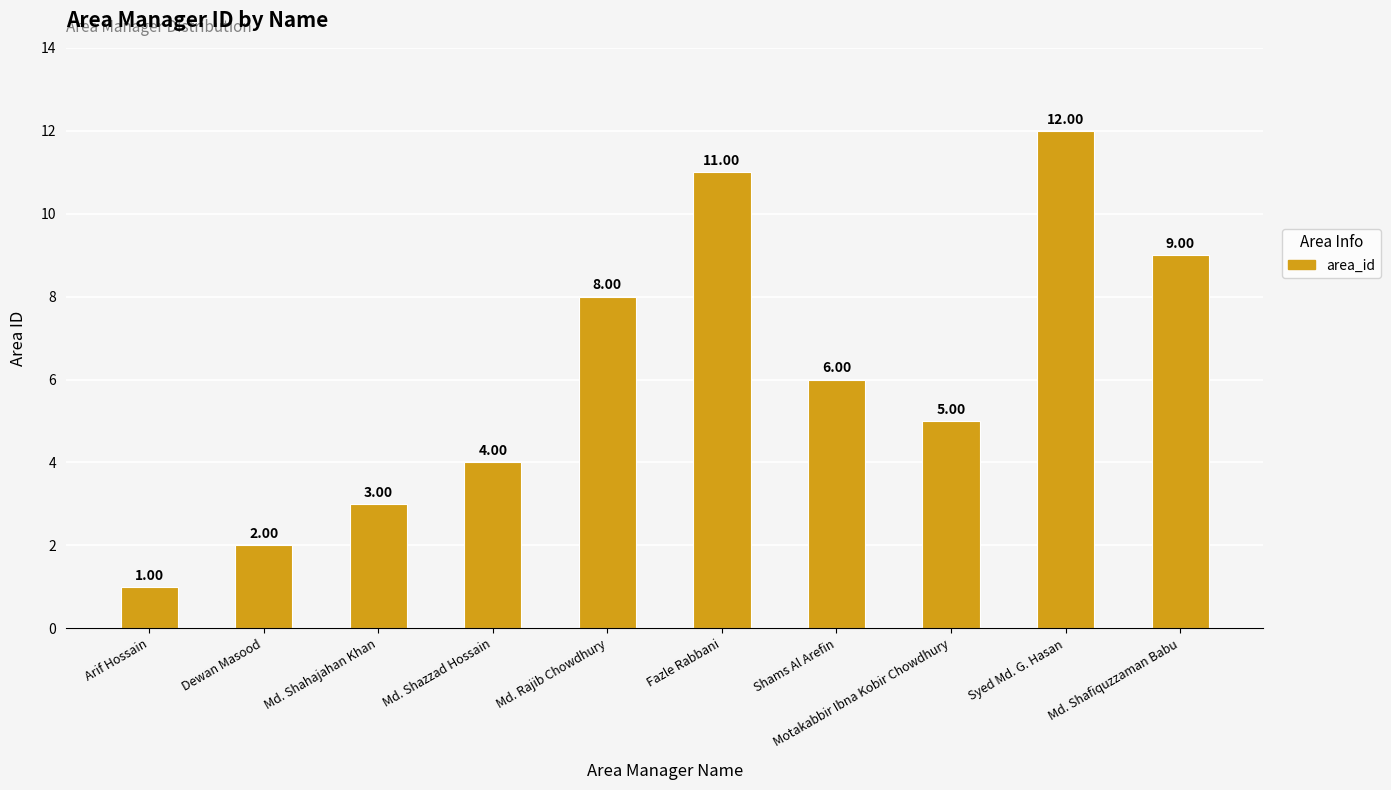

Count the number of data series in this chart.

1